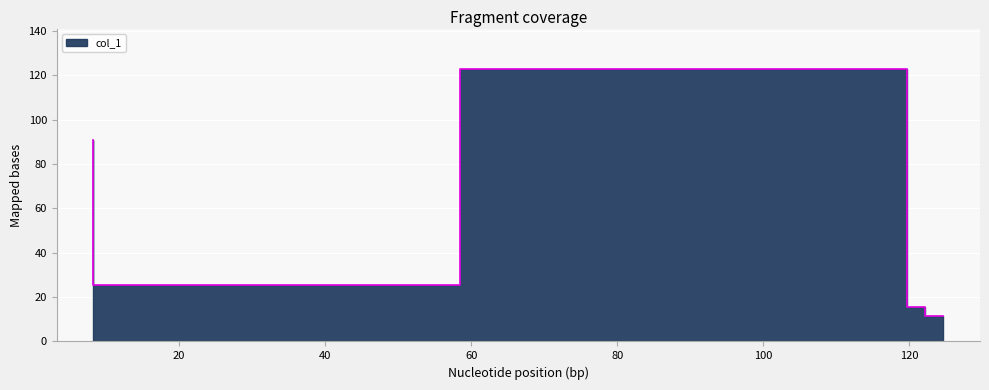

Reading left to right, extract all data points from this chart.

8.25=91.0	58.5=25.5	119.66666666666667=122.7	122.2=15.6	124.66666666666667=11.3